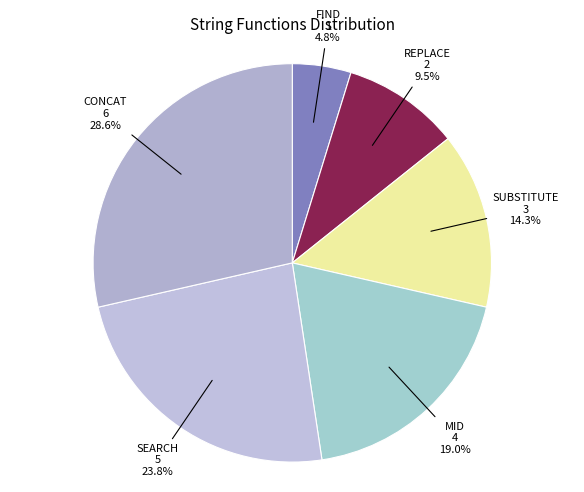

How many segments does this pie chart have?

6